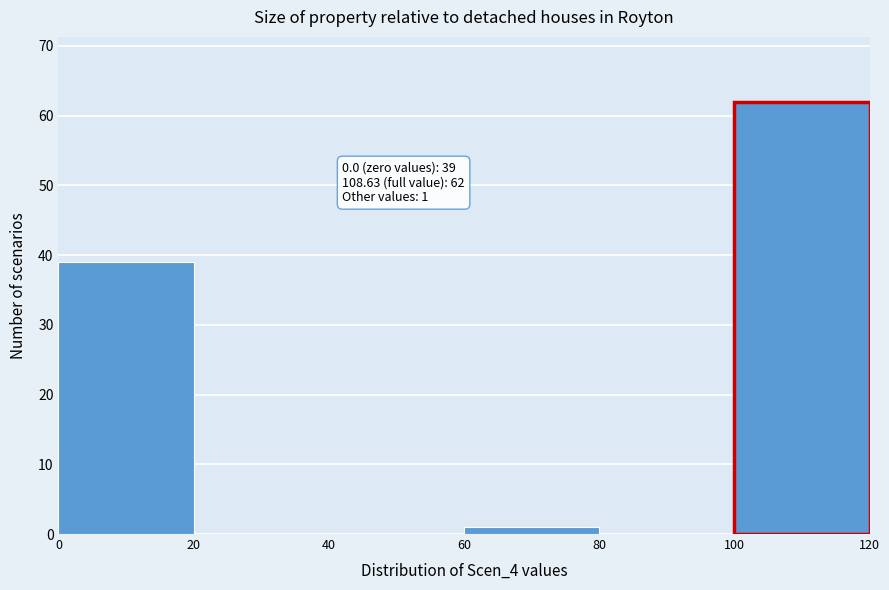

Which range on the x-axis has the tallest bar?

100 to 120